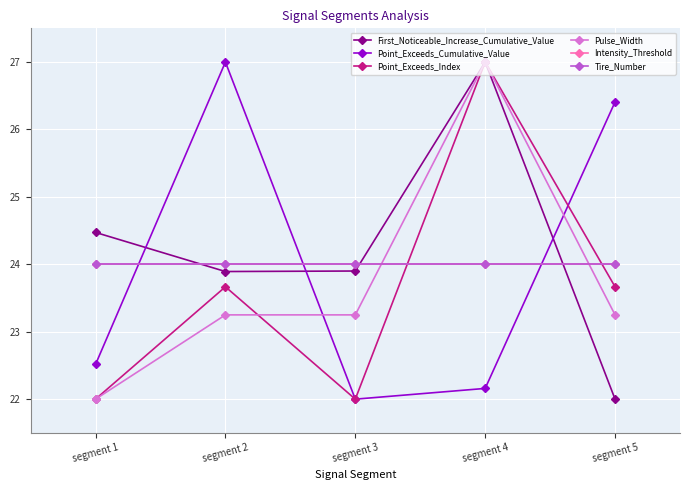

Is this an area chart (filled region under the line)?

No